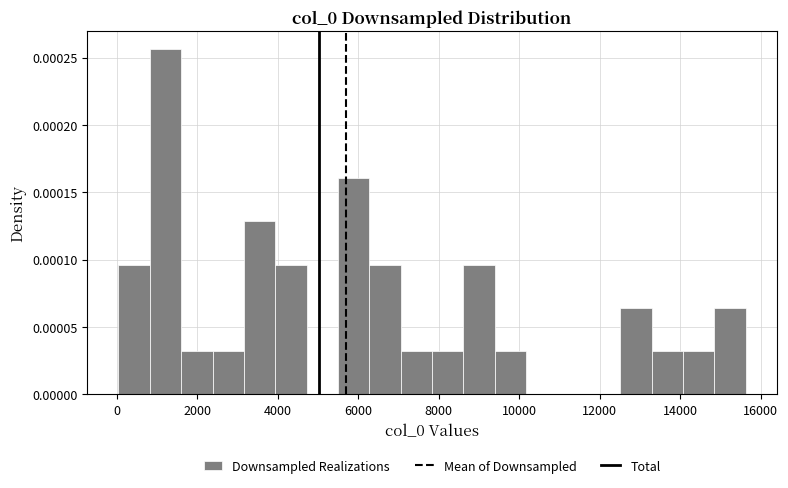

Around what value on the x-axis is the tallest bar? Give the approximate position of its centre, as read against the axis.

1200